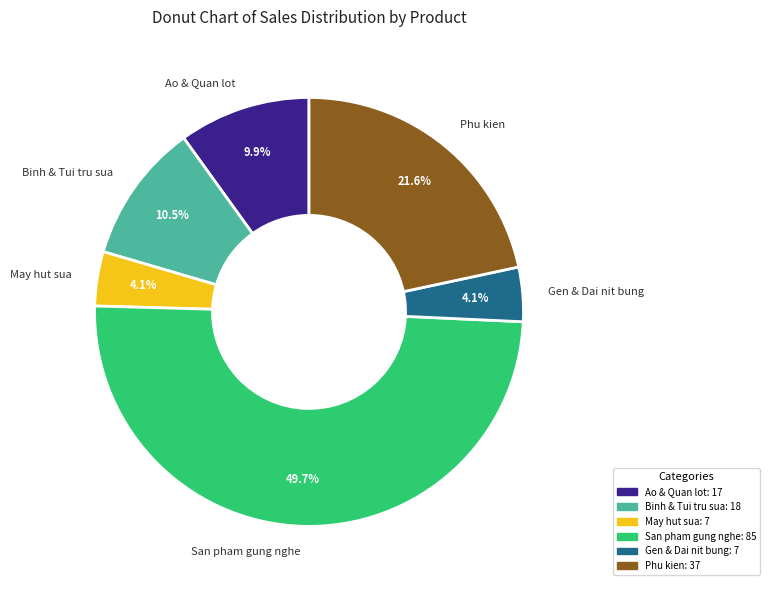

How many segments does this pie chart have?

6